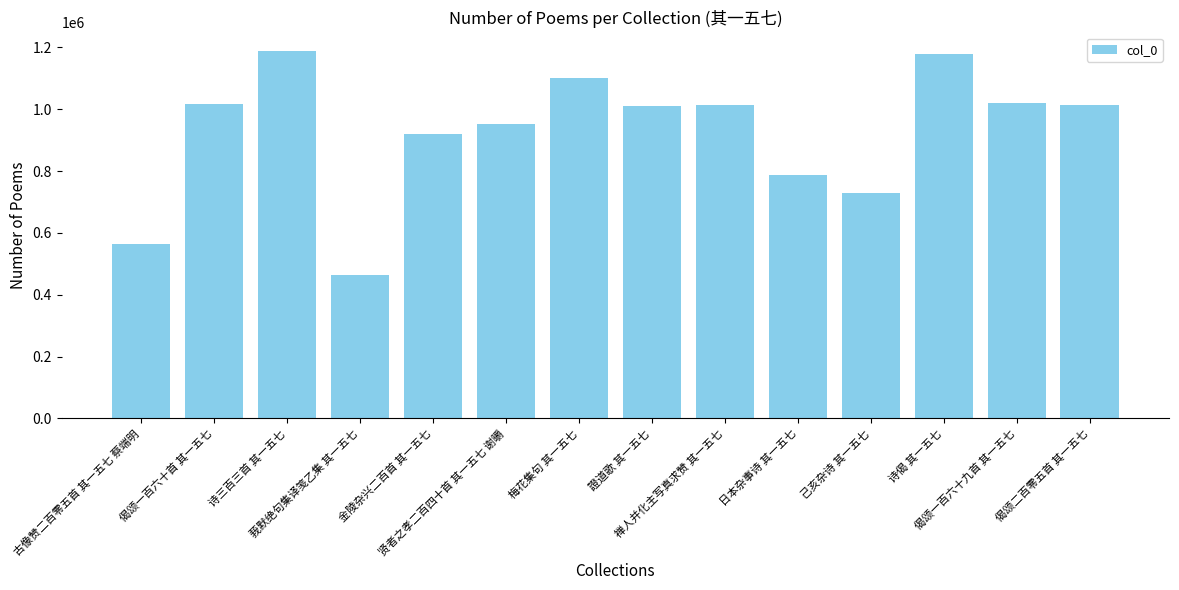

What is the maximum value shown in the chart?

1189539